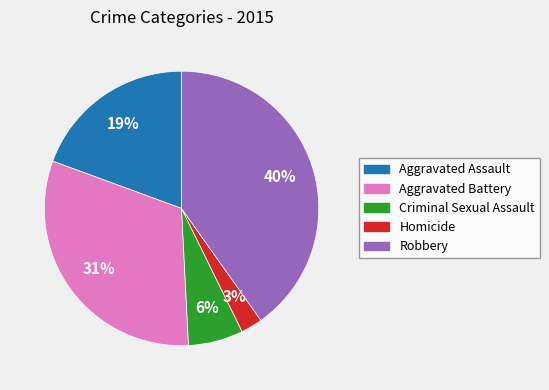

Is it true that Aggravated Battery is 42% of the pie?

False